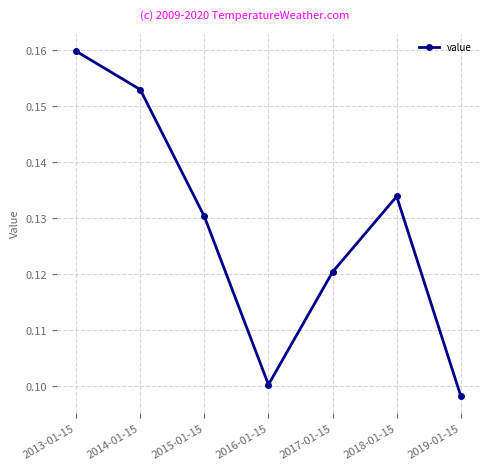

Count the number of categories in the chart.

7